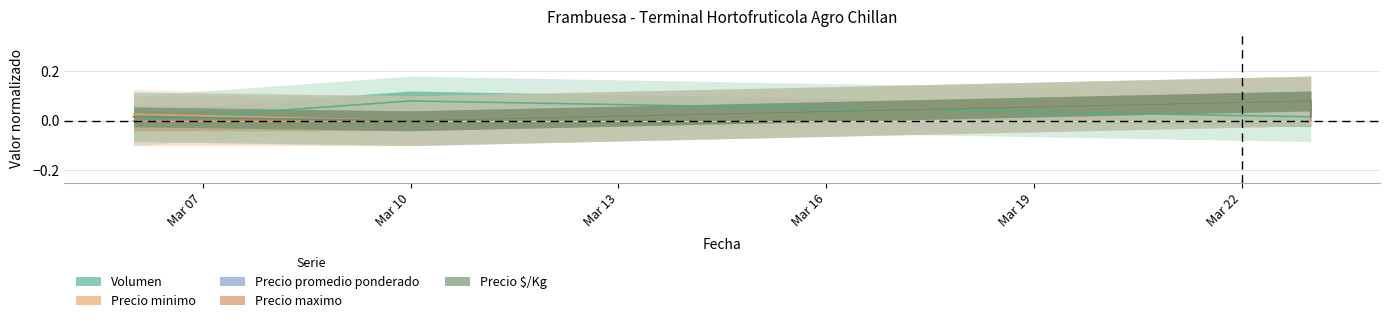

The value of Precio $/Kg at 2023-03-06 is 0.0. True or false?

False